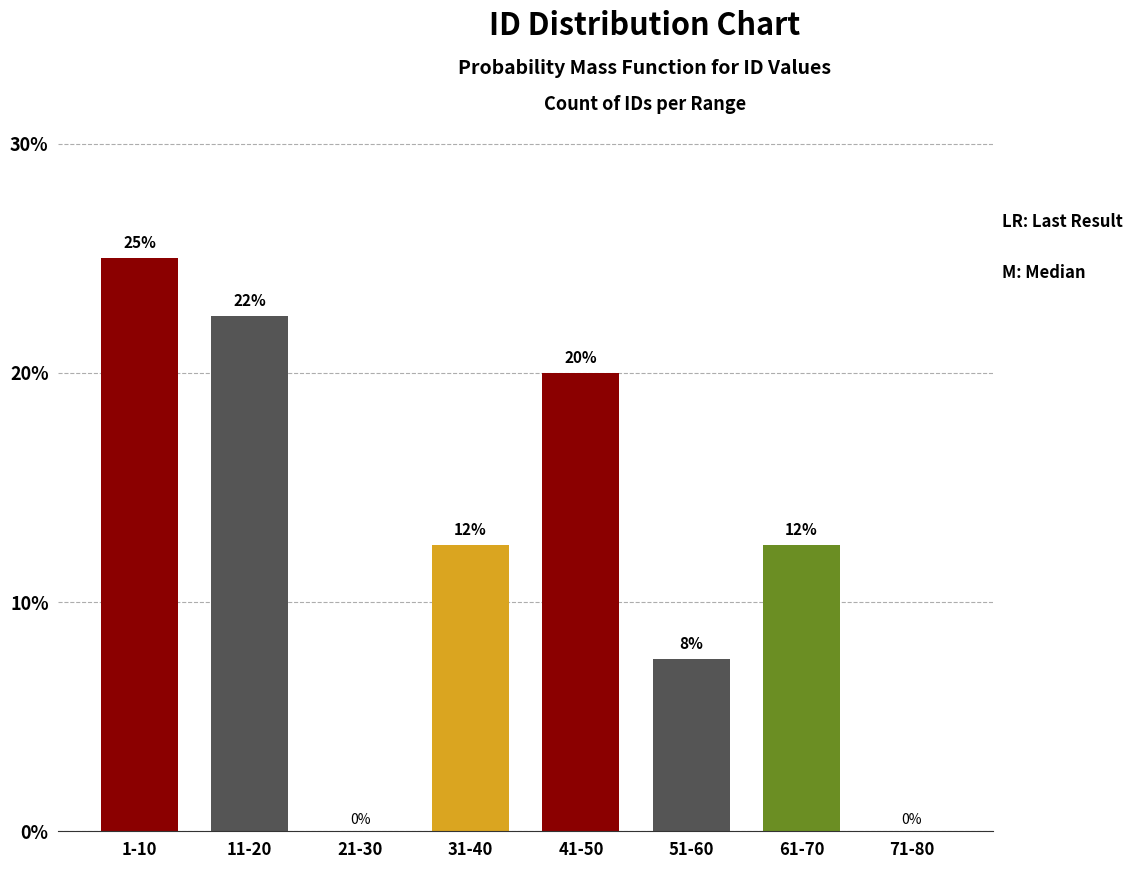

At which label does the data first exceed 12?

1-10